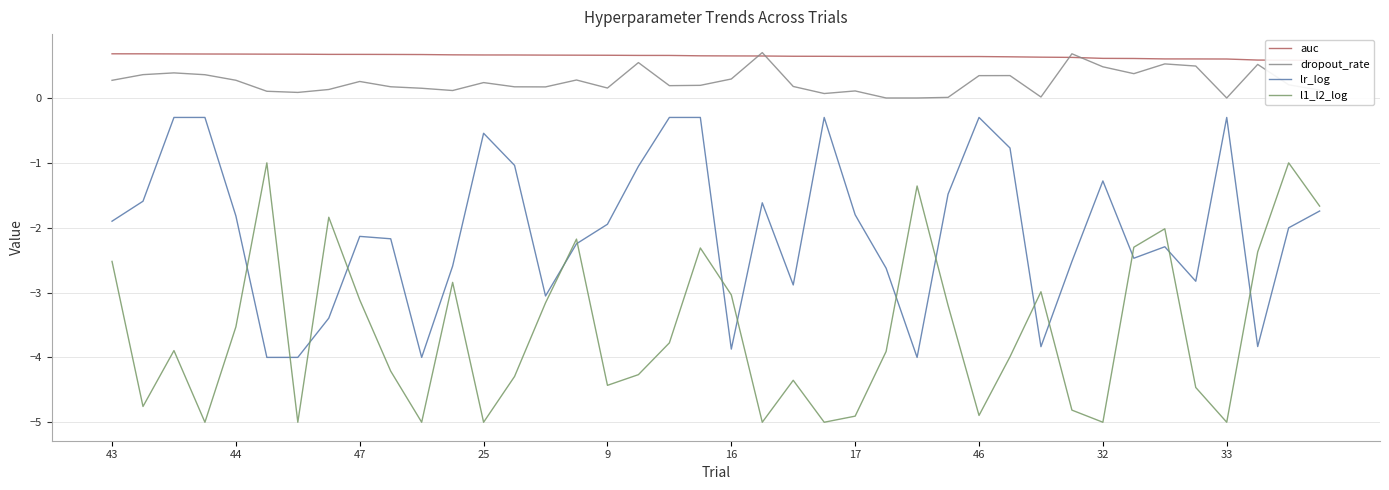

Which series has the largest range (max minus min)?

l1_l2_log